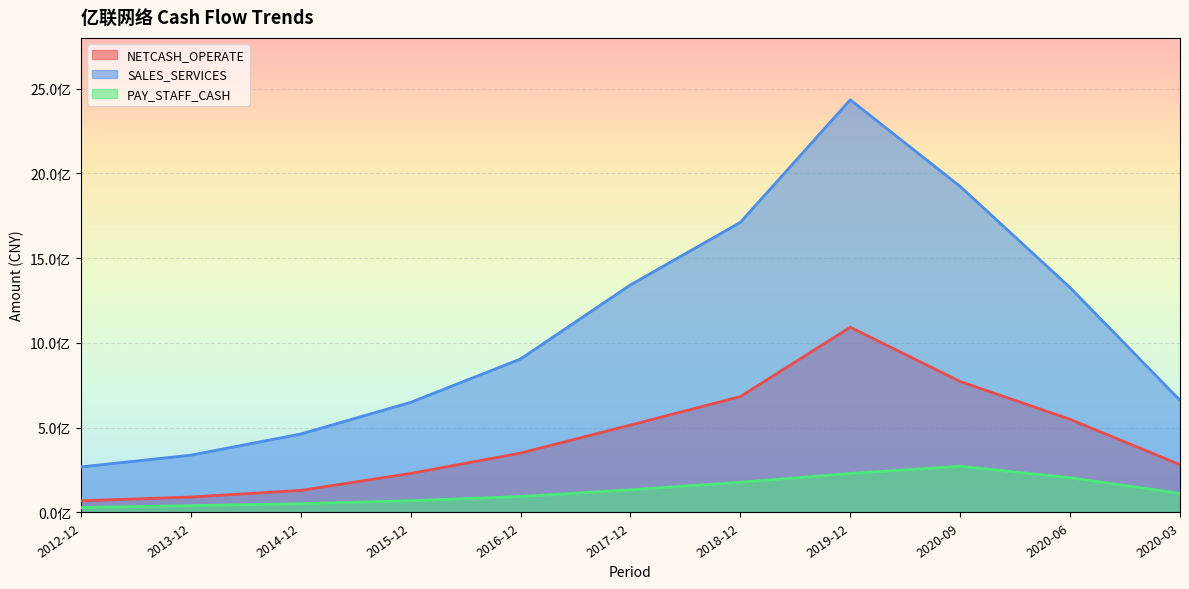

At which category does the chart reach its minimum across all series?

2012-12